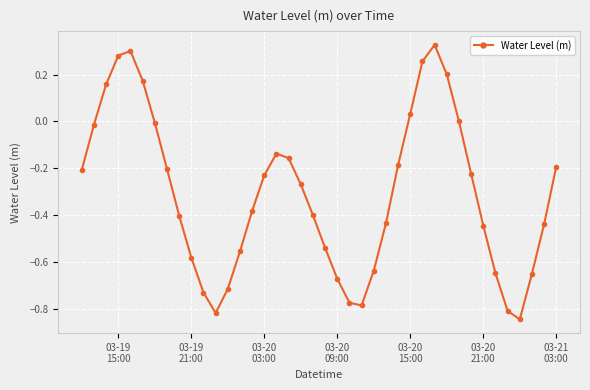

How many interior local peaks (higher than both neighbors) does the data have?

3